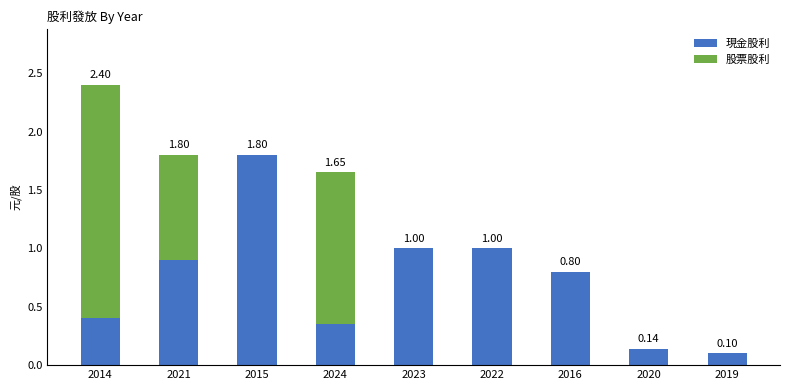

What are all the series names shown in the legend?

現金股利, 股票股利